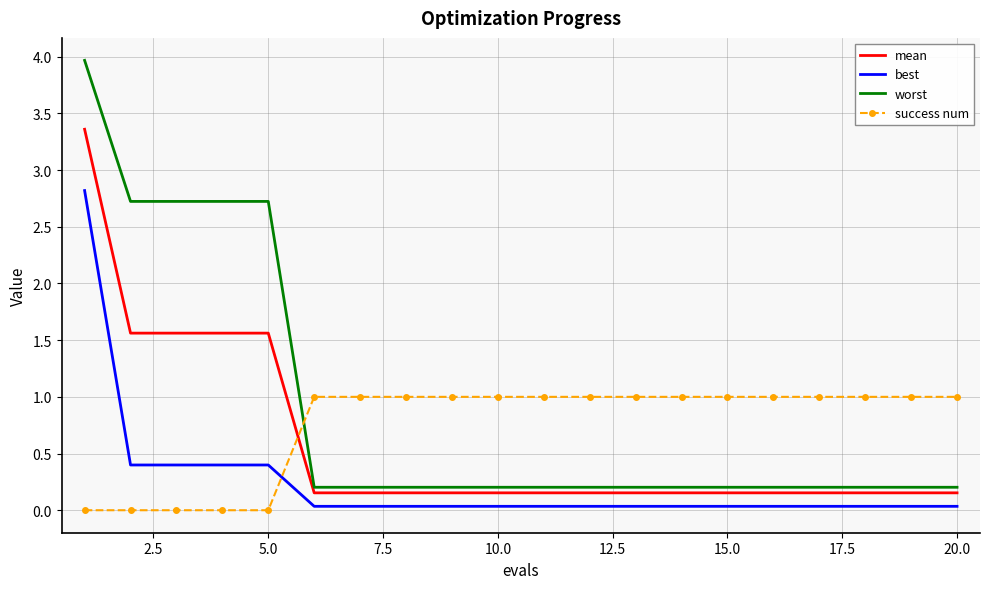

True or false: best and worst cross at least once.

False